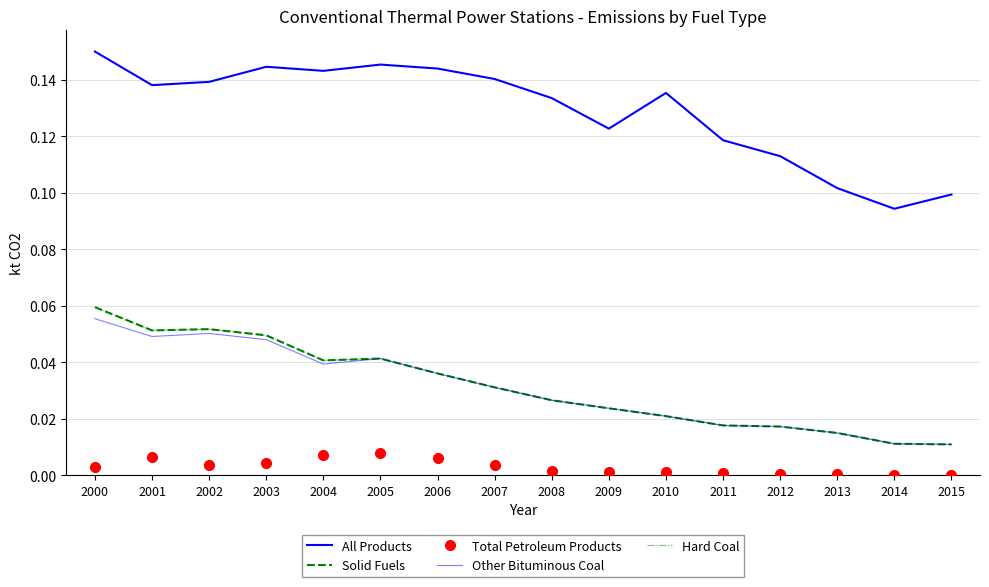

Which has a higher value, 2008 or 2012?

2008